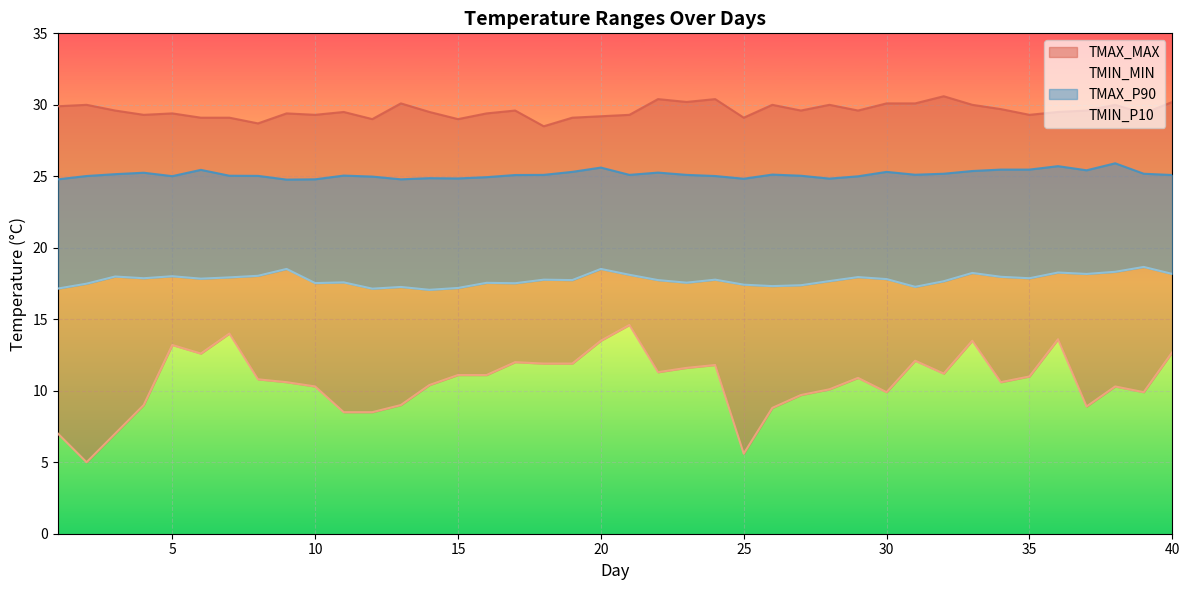

Which series has the largest range (max minus min)?

TMIN_MIN